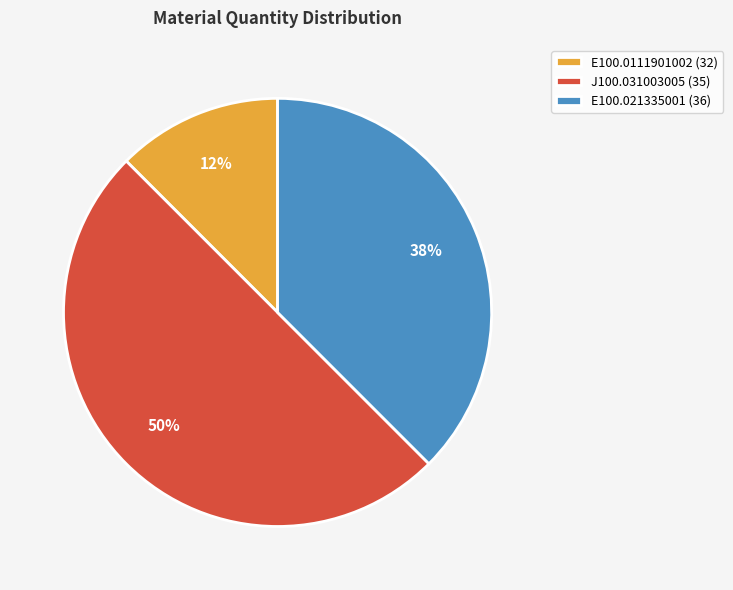

Rank the categories by value from lowest to highest.

E100.0111901002 (32), E100.021335001 (36), J100.031003005 (35)